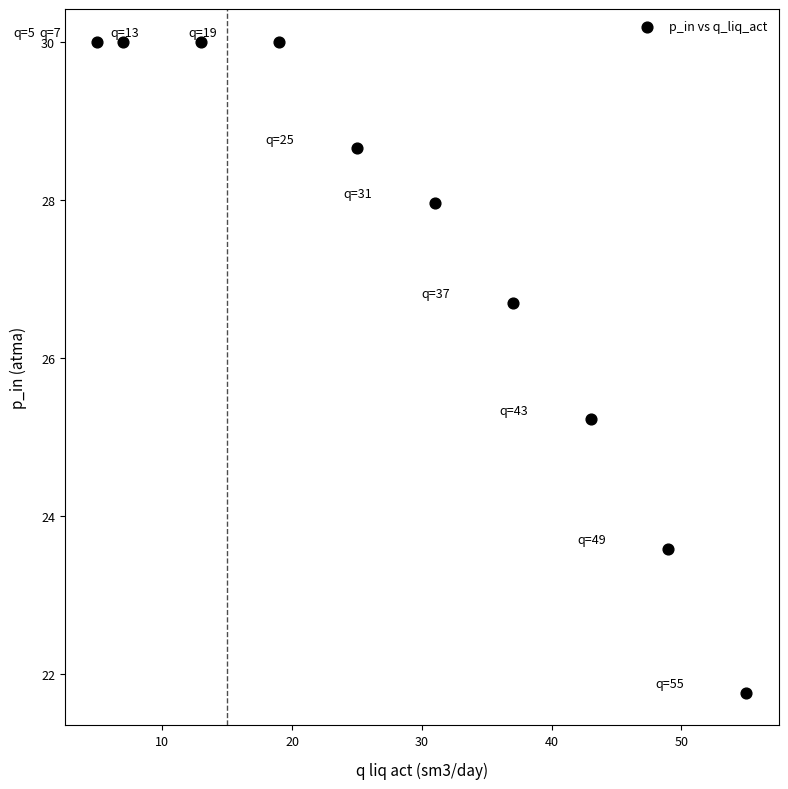

What Y value in the scatter plot is closest to 25?

25.2